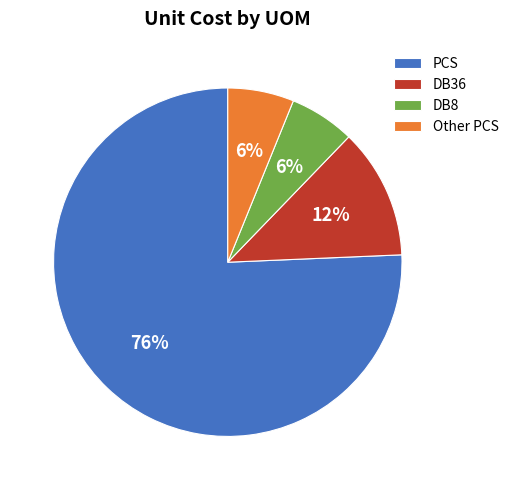

Count the number of slices in the pie.

4